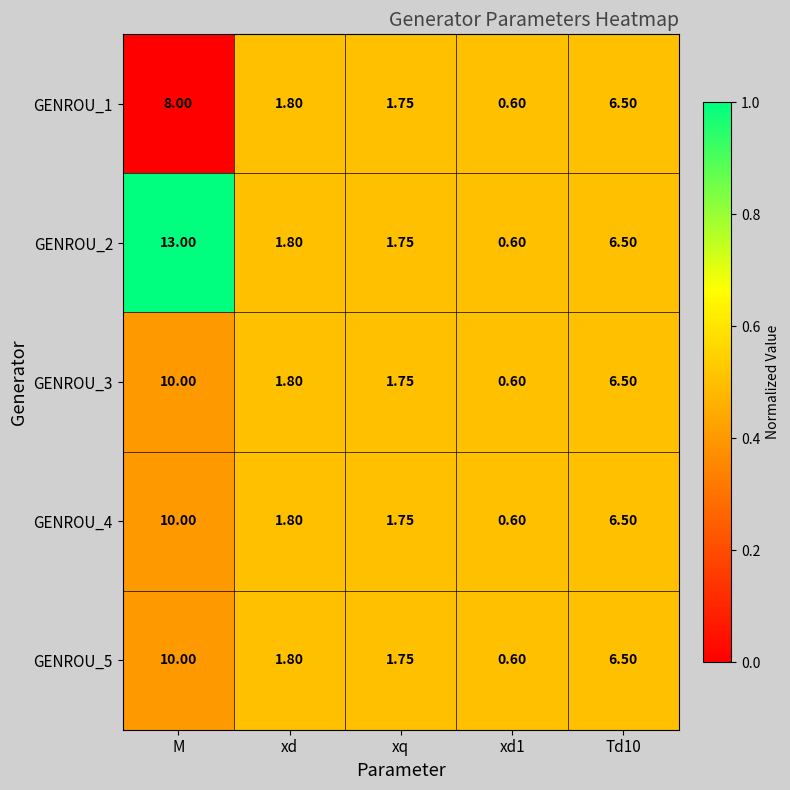

What is the total value across all series at Td10?

32.5